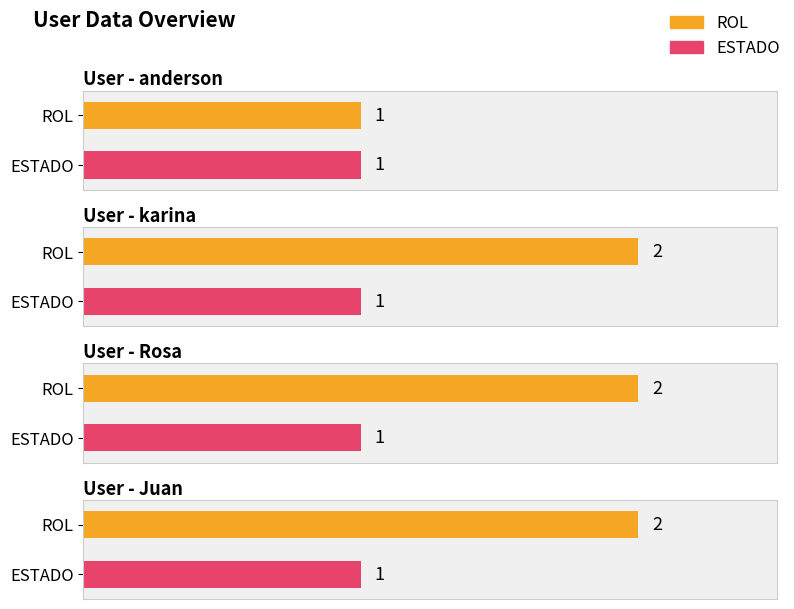

The value of ROL at Juan is 2. True or false?

True